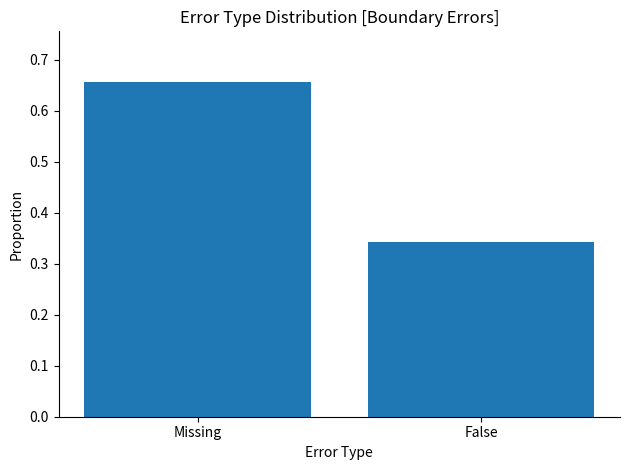

Which has a higher value, Missing or False?

Missing